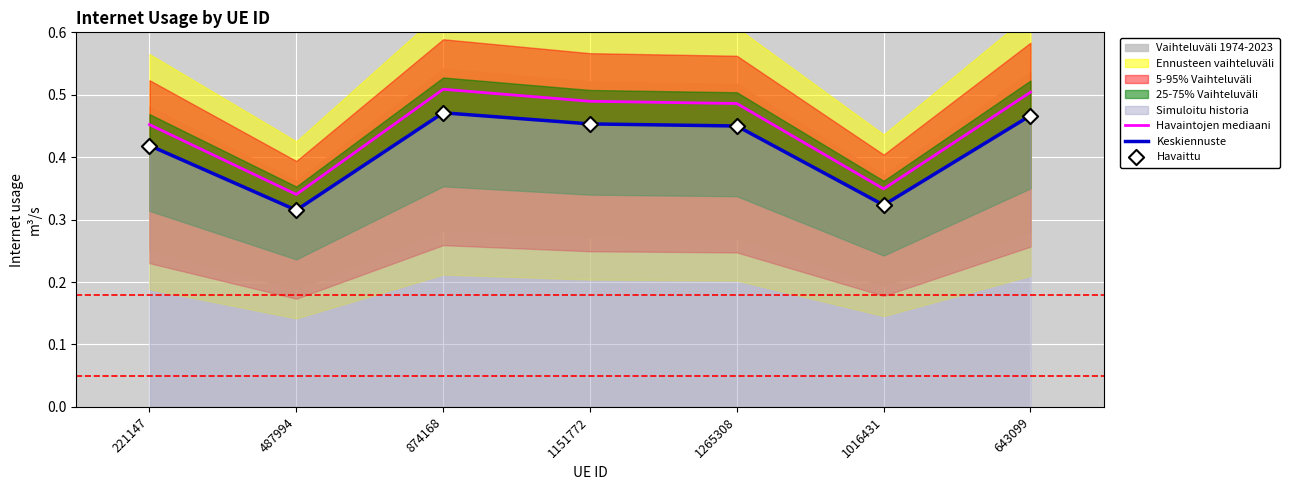

At which category is the sum across all series the highest?

874168